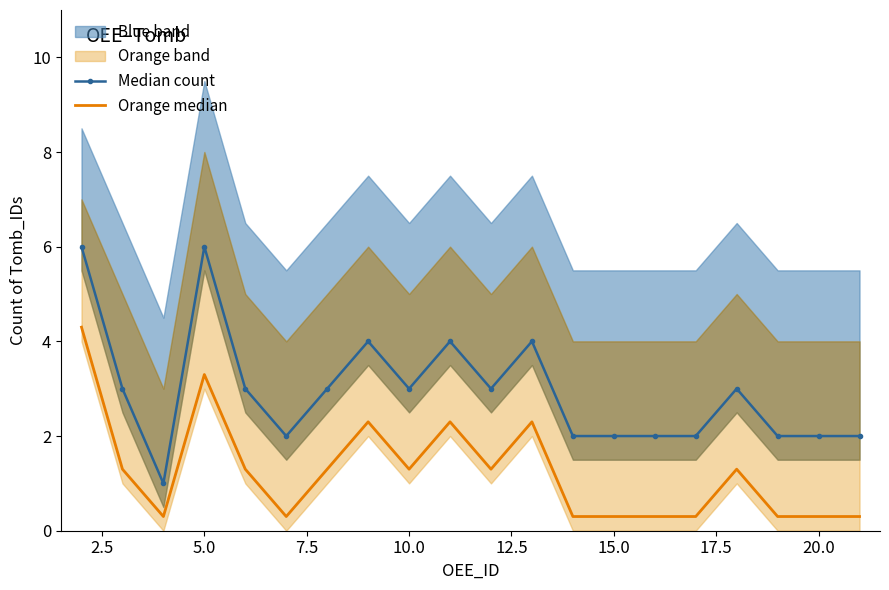

True or false: Median count and Orange median intersect in this chart.

False